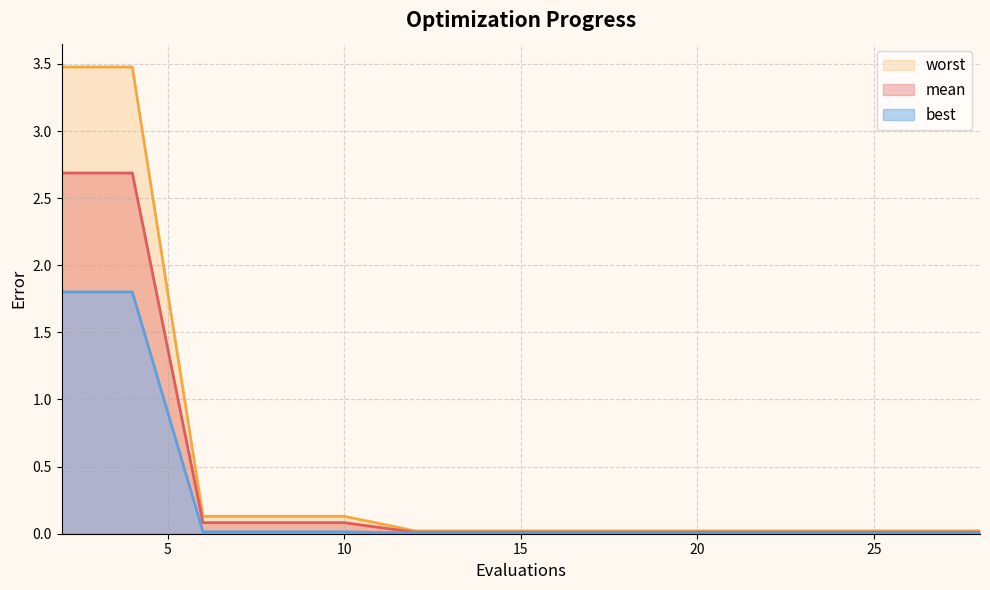

Does the chart display data point markers on the line(s)?

No